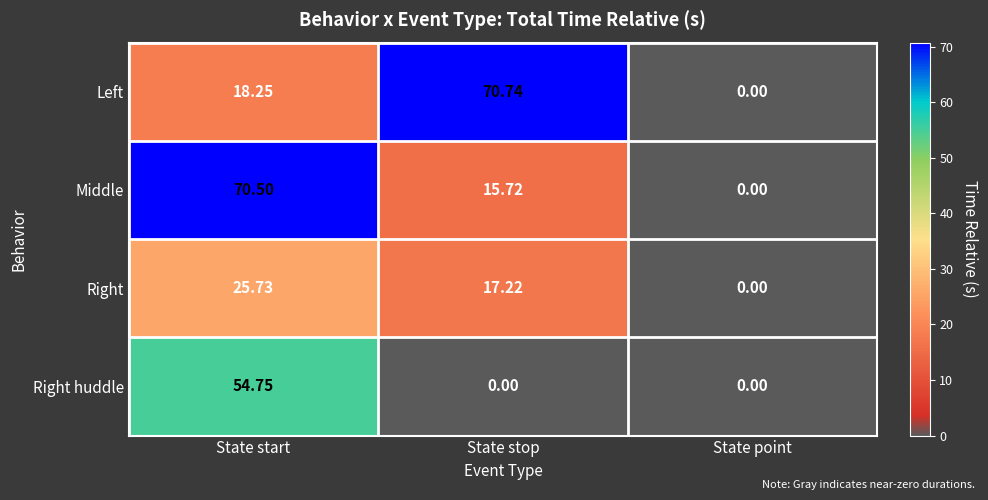

Which series changed the most between State stop and State point?

Left